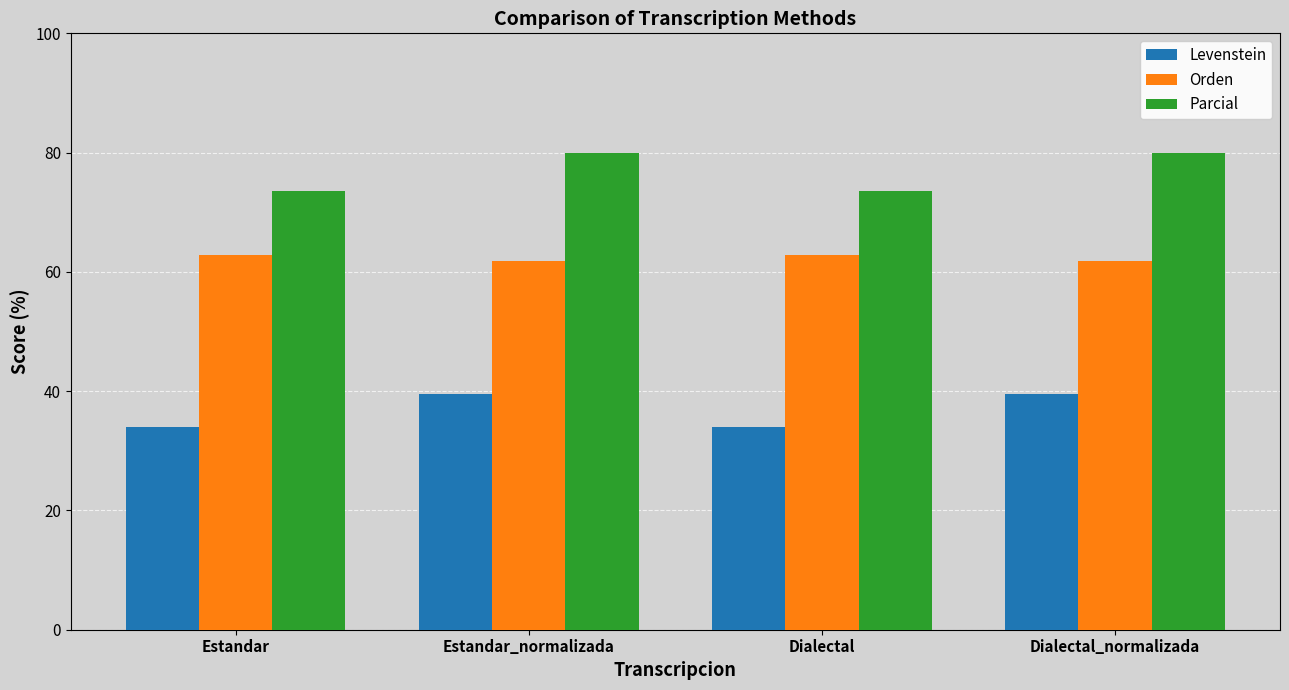

What position from the left is Estandar?

1